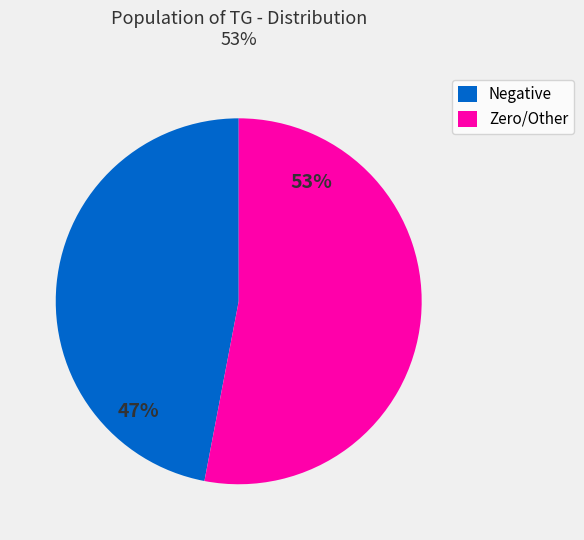

To the nearest percent, what portion does Negative represent?

47%